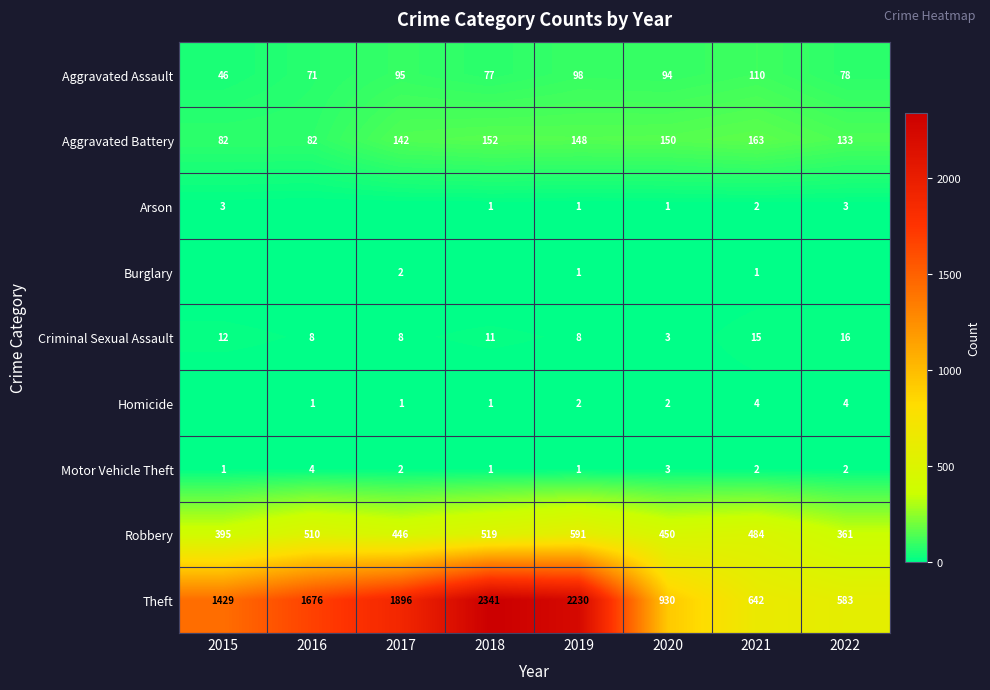

What is the spread (max minus min) of values at 2021?

641